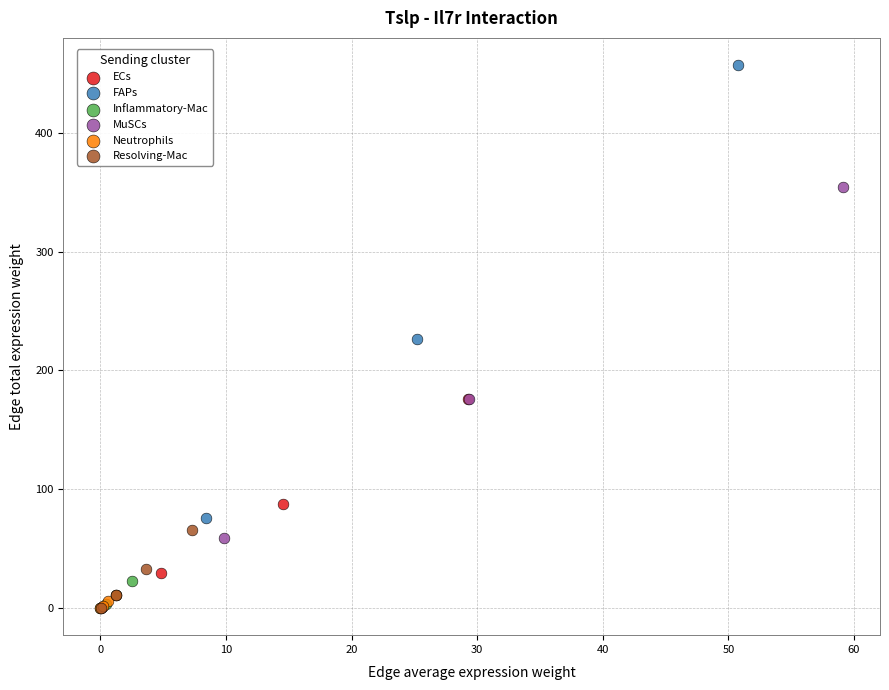

Which series has the largest Y range (max minus min)?

FAPs